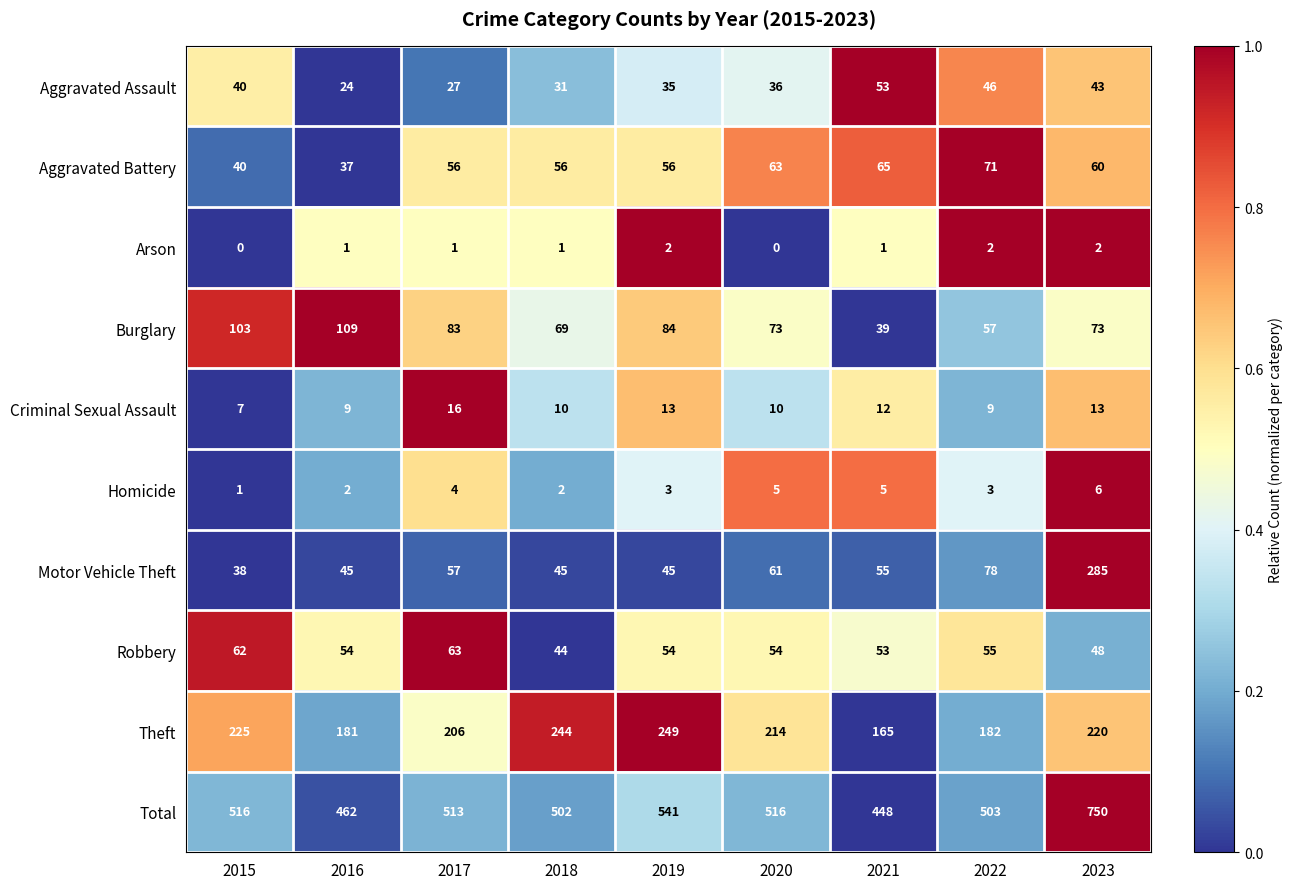

What is the sum of all Aggravated Assault values?

335